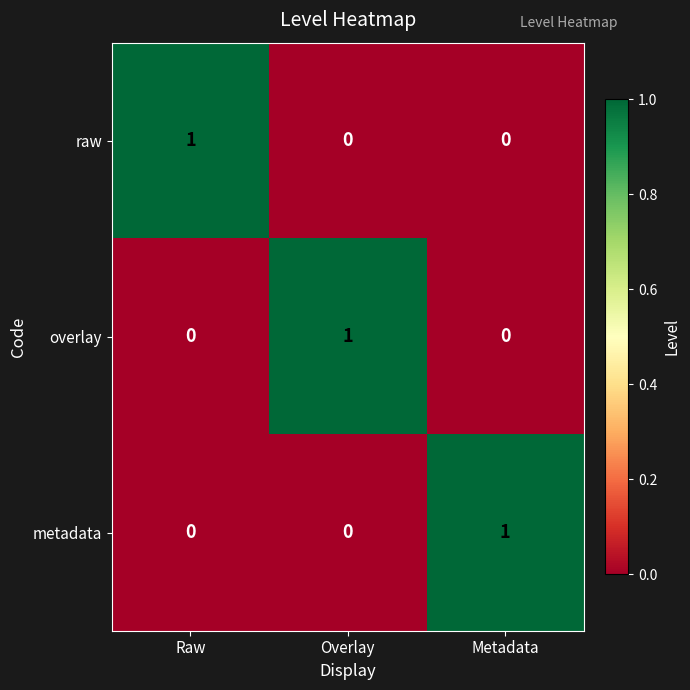

How many categories are shown in the chart?

3